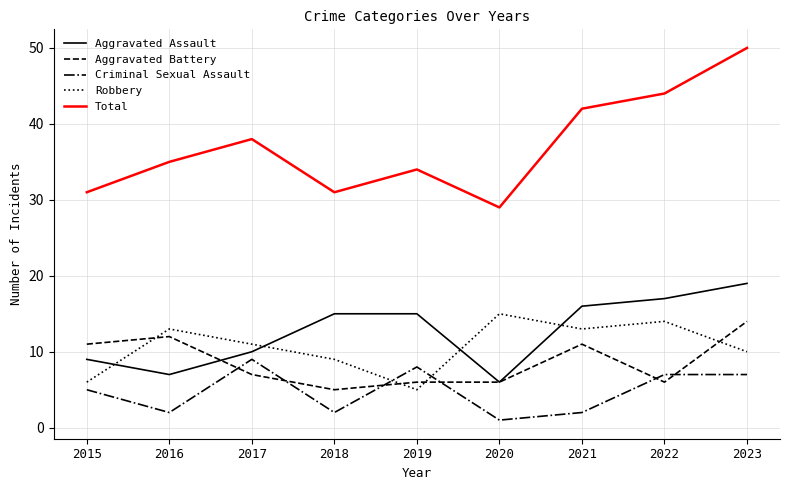

What is the difference between the highest and lowest values at 2018?

29